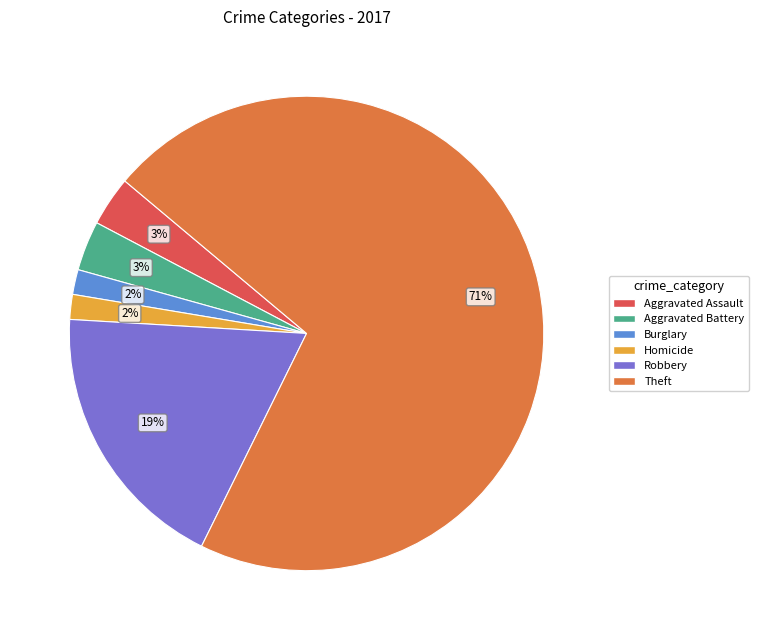

To the nearest percent, what is the average slice percentage?

17%